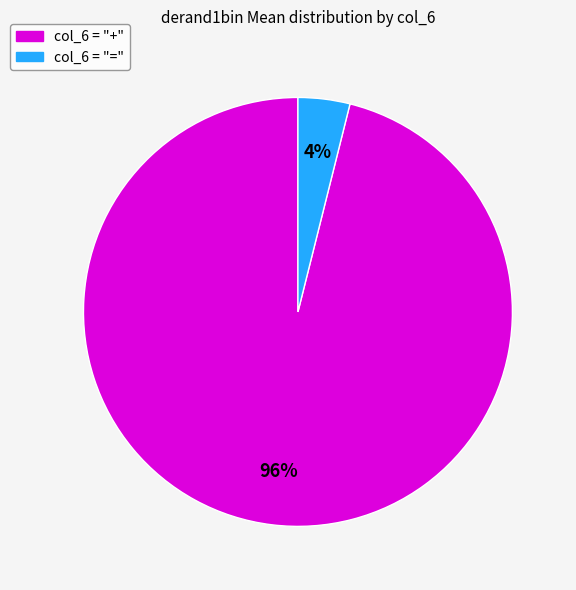

To the nearest percent, what is the average slice percentage?

50%